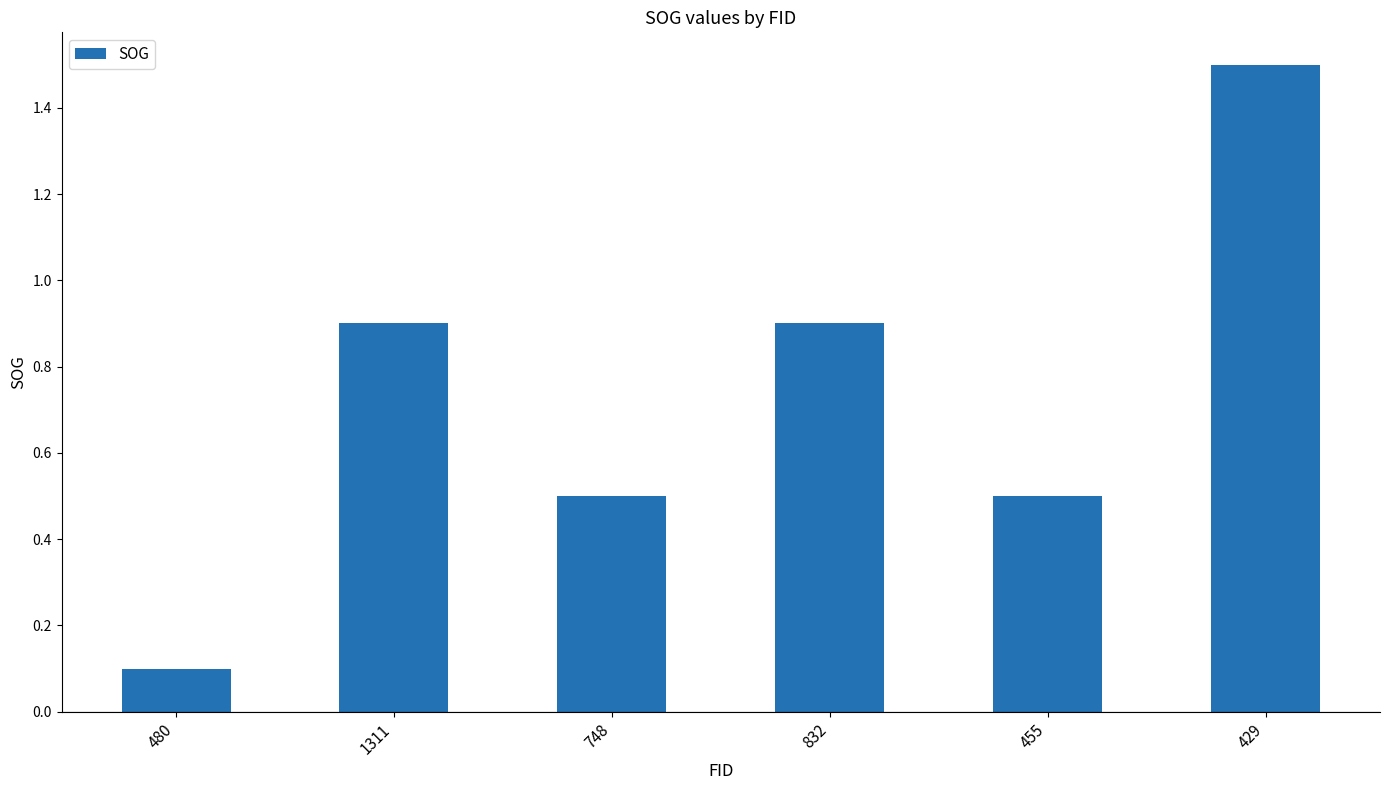

What is the difference between the values at 480 and 429?

1.4